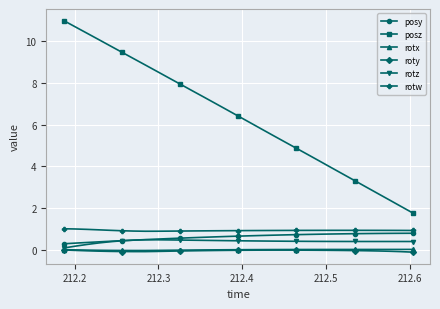

What is the lowest value of the rotw series?

0.9